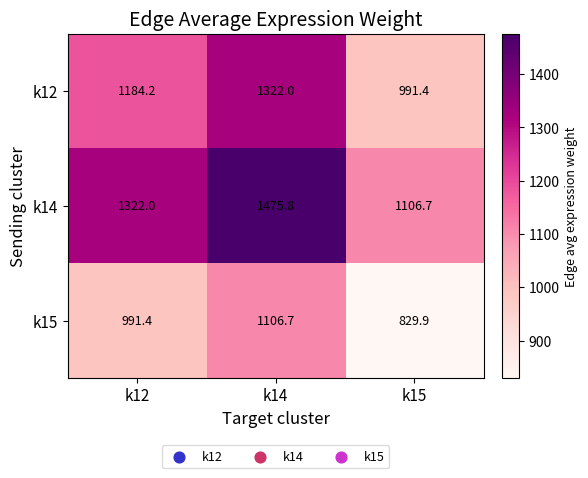

What is the approximate value of k15 at k12?

991.4